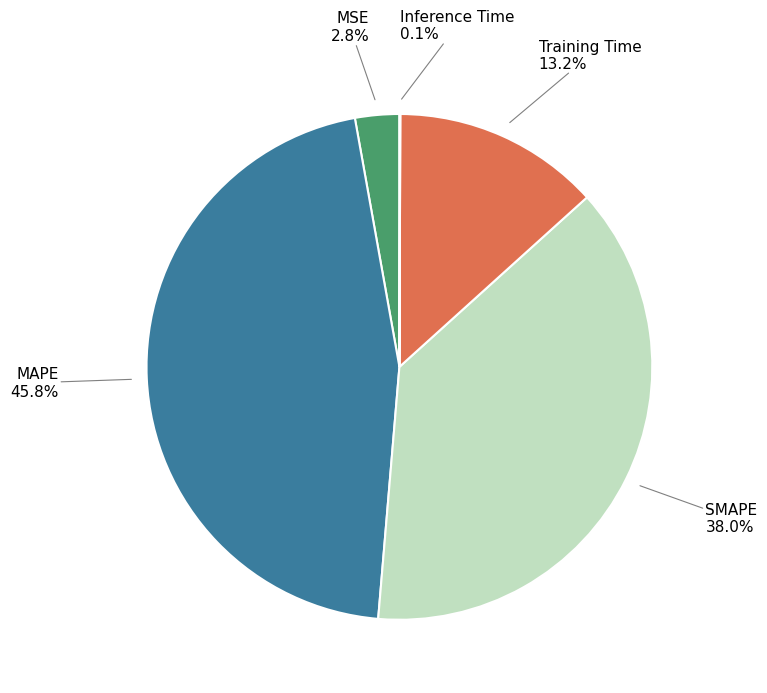

Which category has the biggest portion of the pie?

MAPE